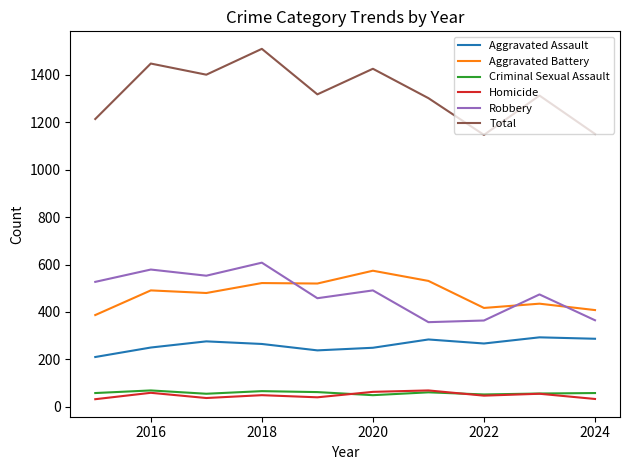

What is the difference between the second highest and second lowest values in the Robbery series?

215